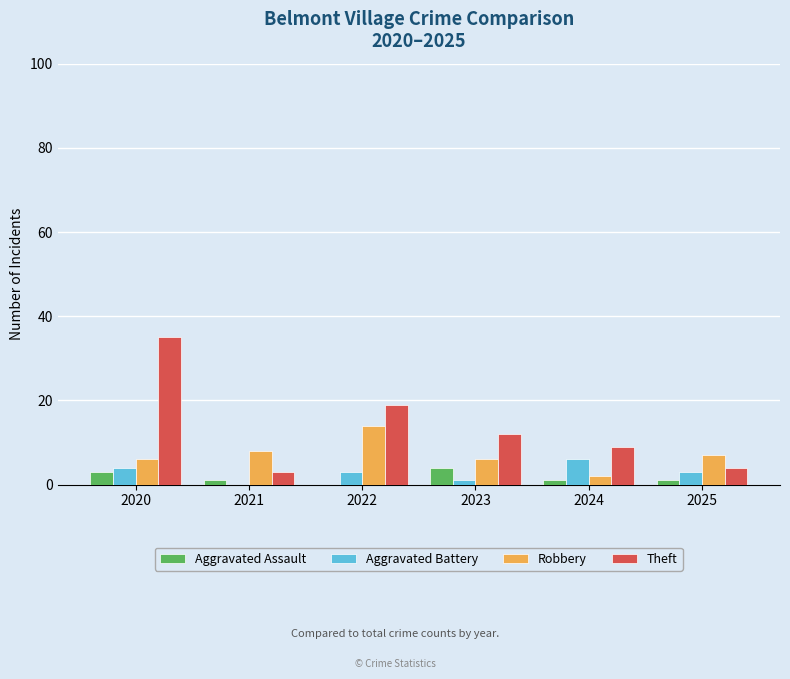

At which category does the chart reach its peak across all series?

2020